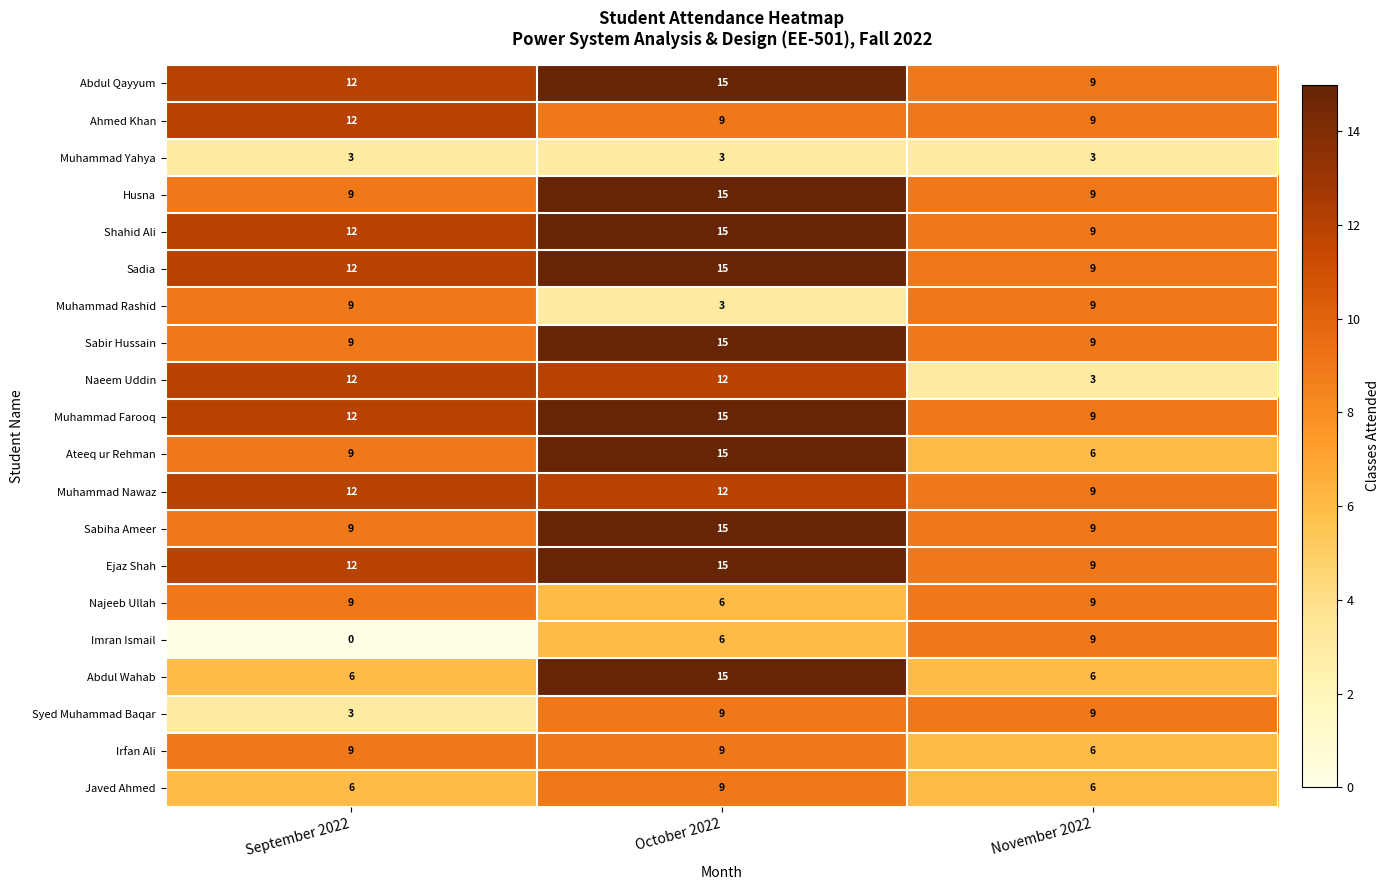

What is the greatest value displayed?

15